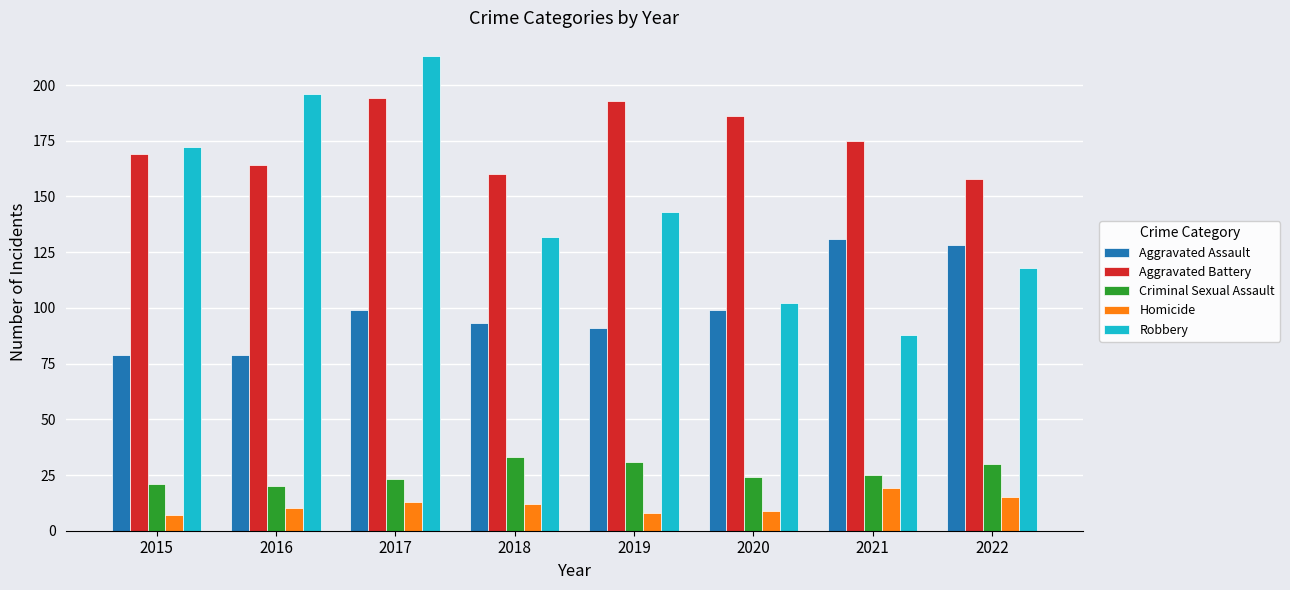

How many groups of bars are there?

8